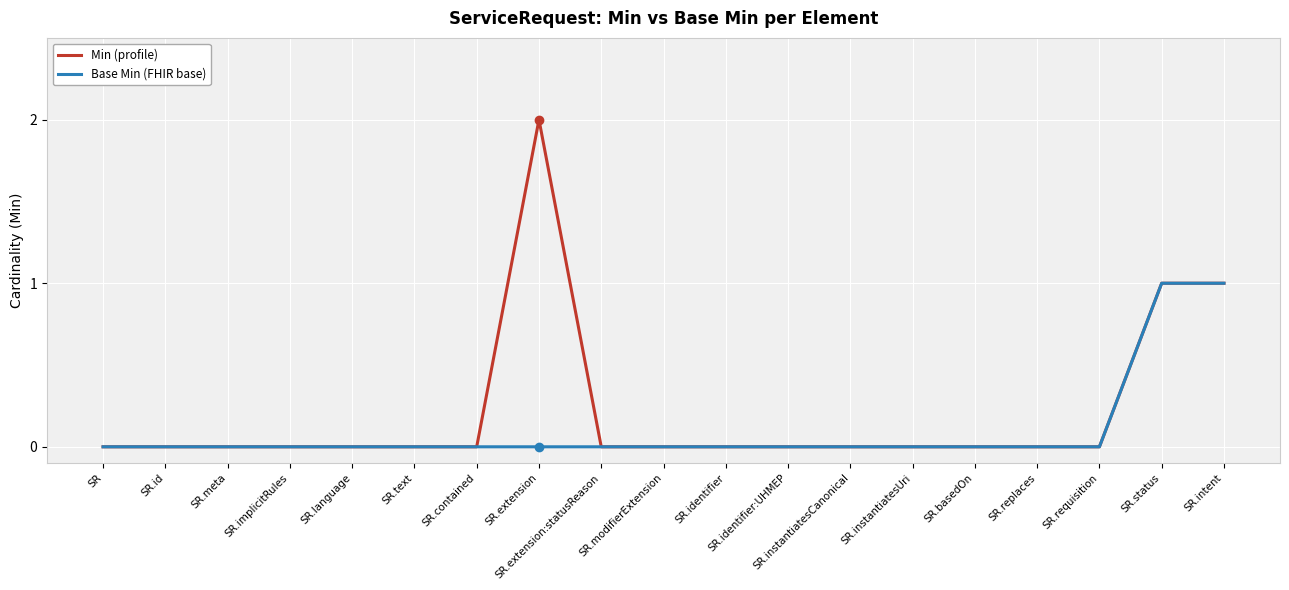

Which series has the largest range (max minus min)?

Min (profile)